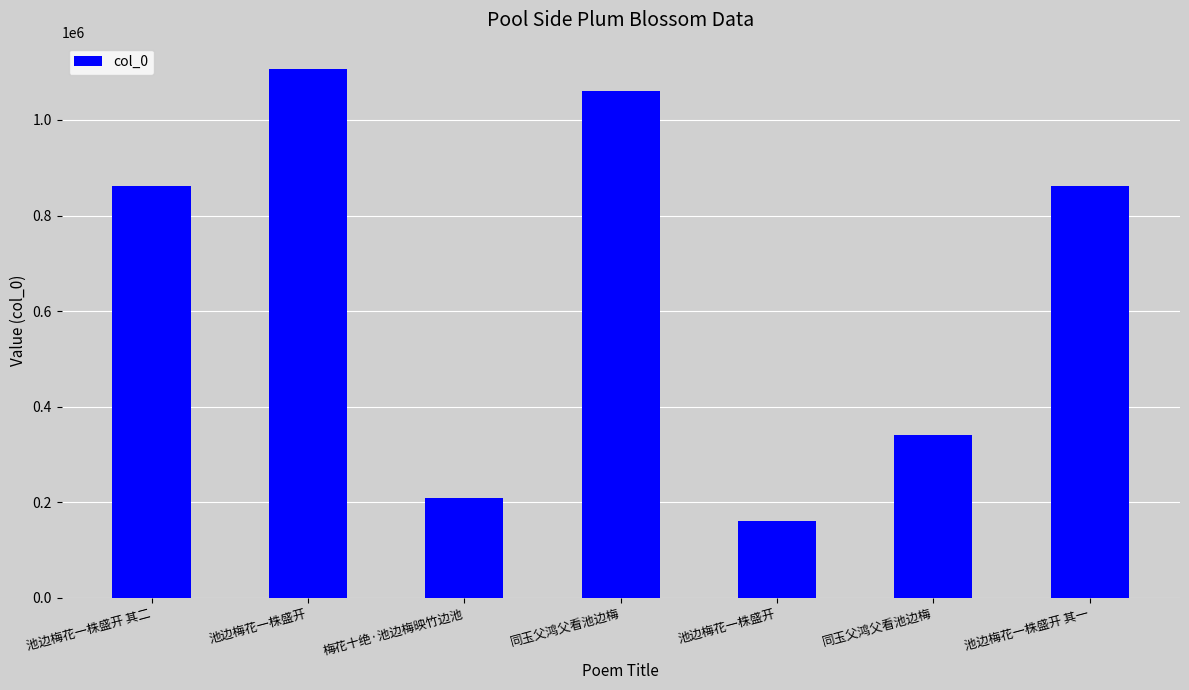

Which category has the highest value across all series?

池边梅花一株盛开